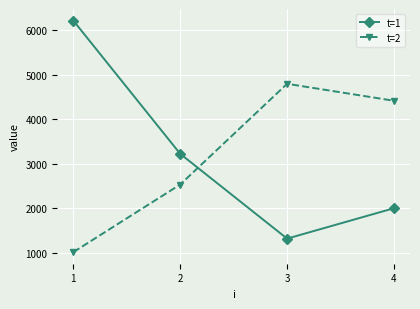

What is the difference between the maximum and second lowest values in the t=2 series?

2264.2